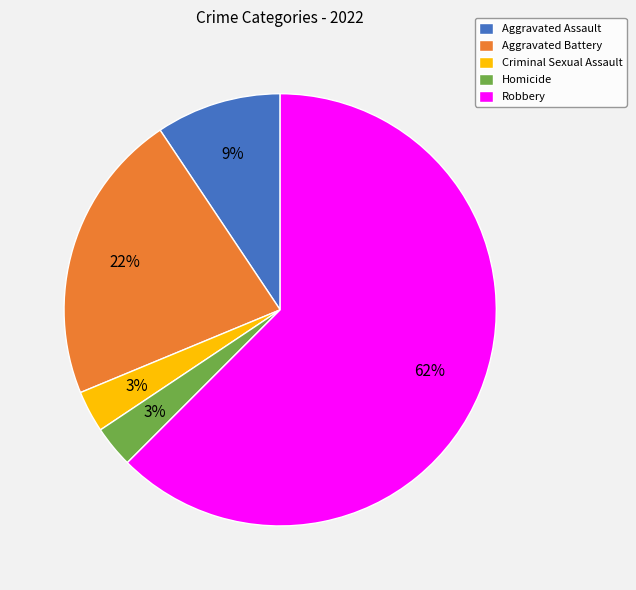

The Criminal Sexual Assault slice represents 3% of the pie. True or false?

True